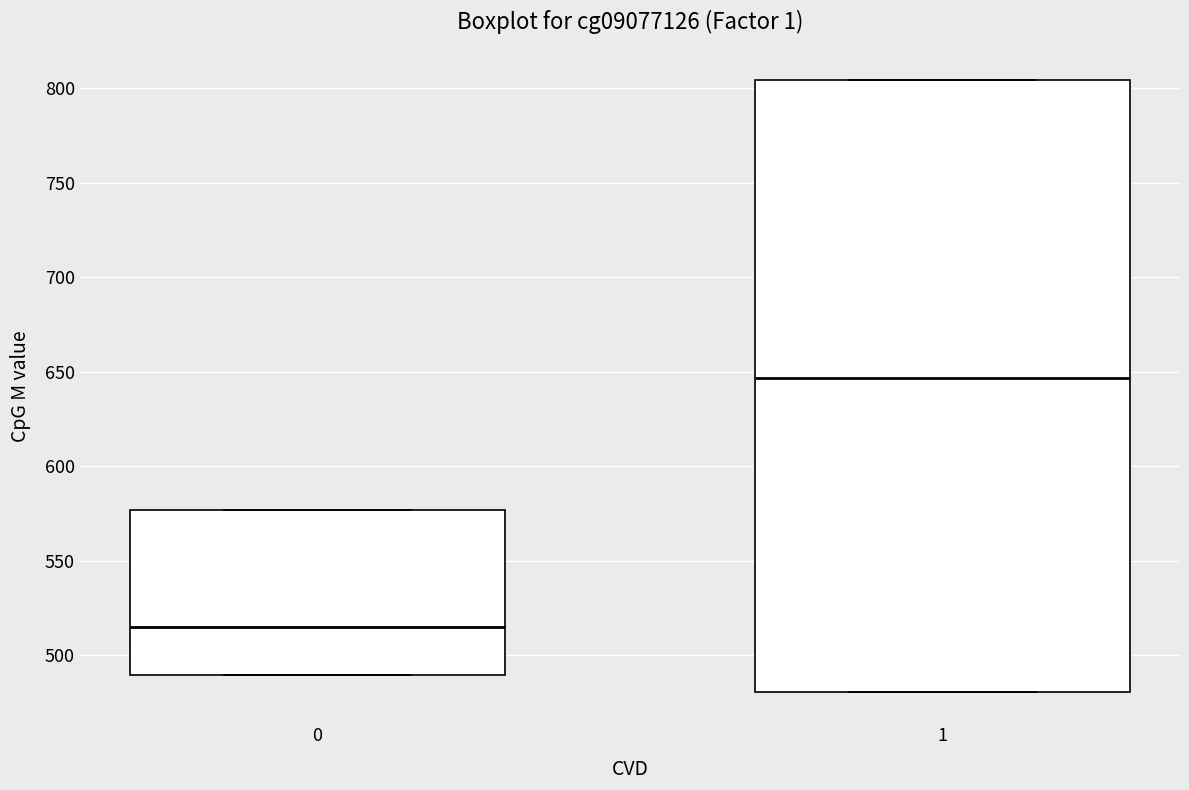

Which box's median line is the highest?

1